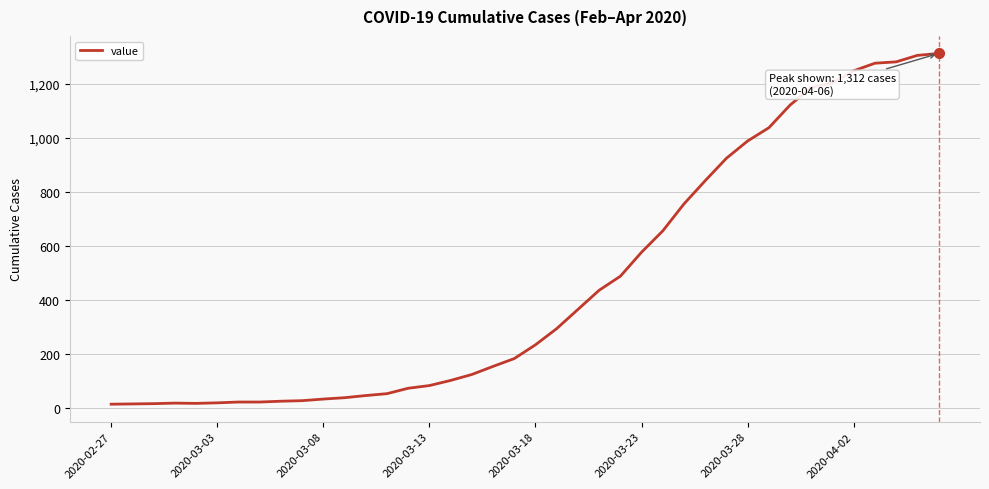

What is the difference between the maximum and minimum values?

1299